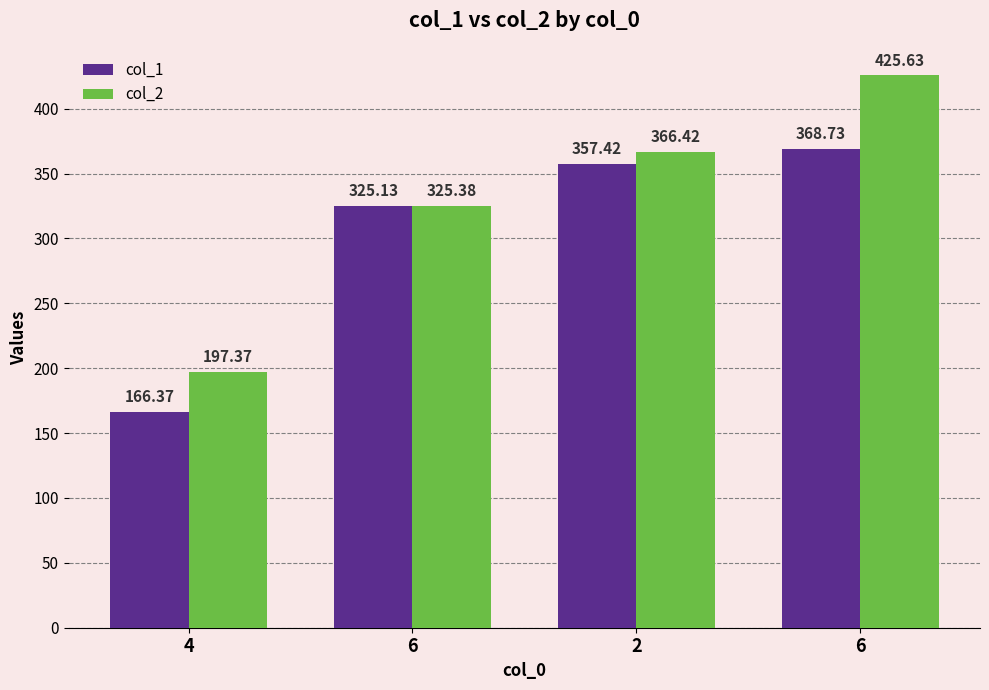

Which has a higher value, 6 or 2?

6